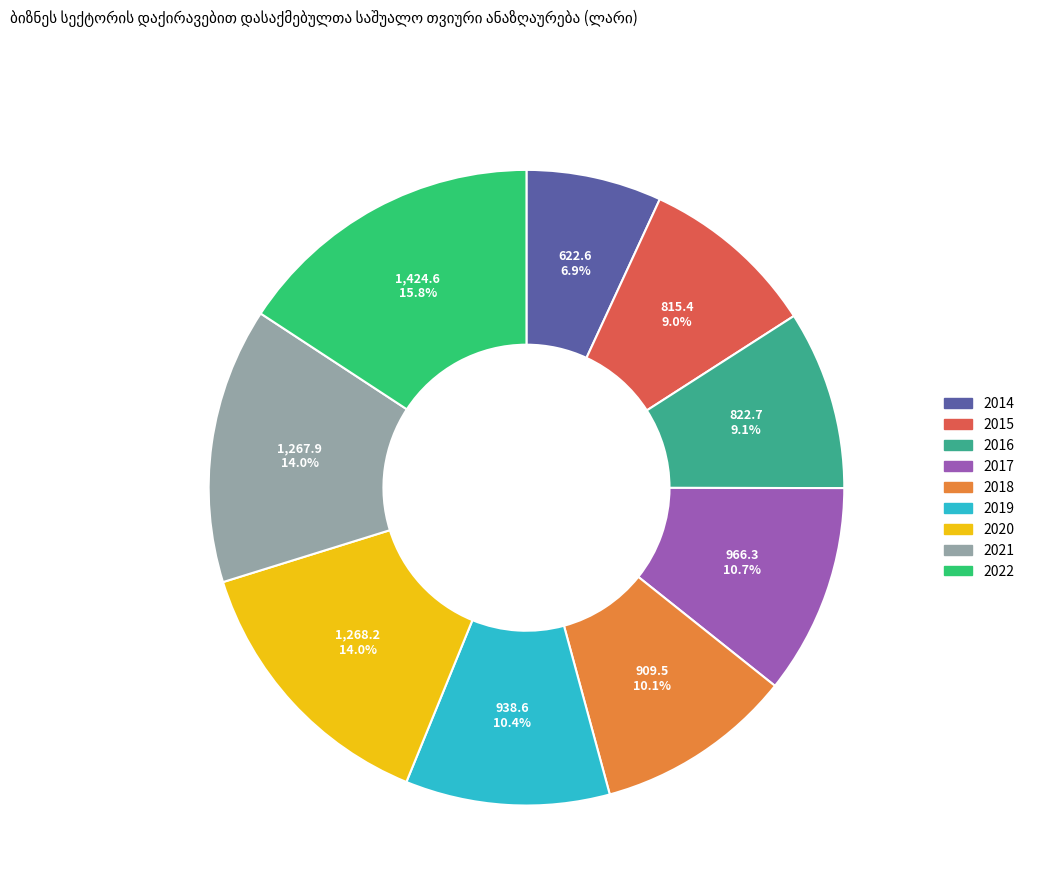

Is it true that 2015 is 9% of the pie?

True